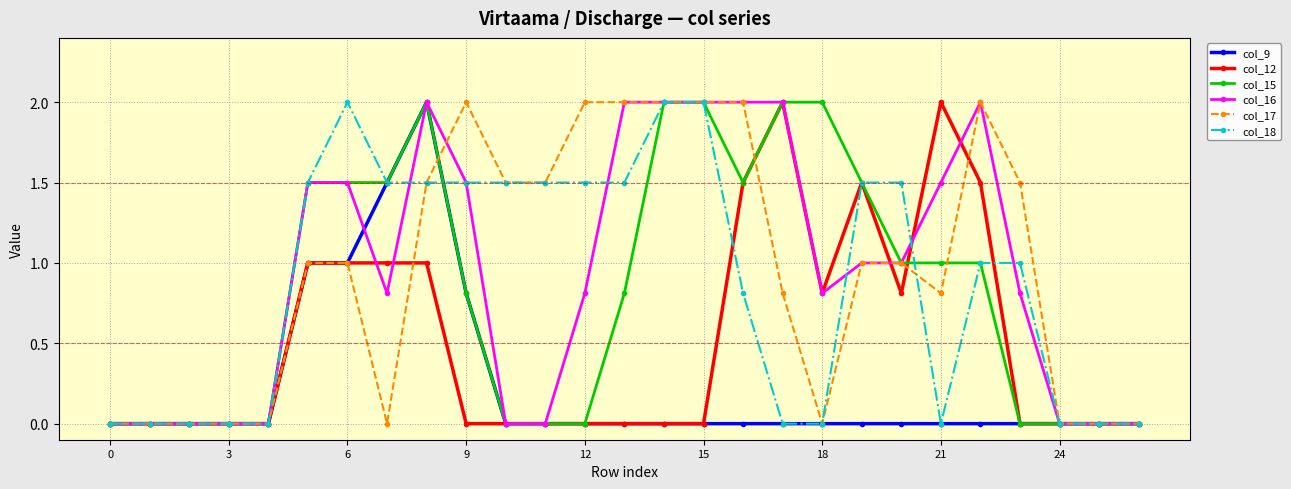

How many series are shown in this chart?

6